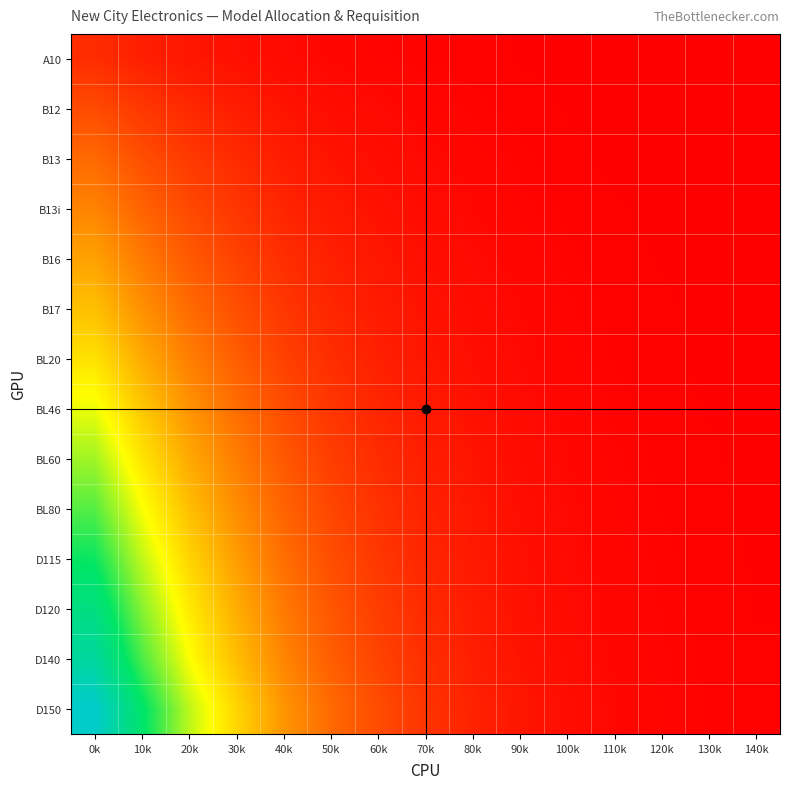

What is the total value across all series at 10k?

7240